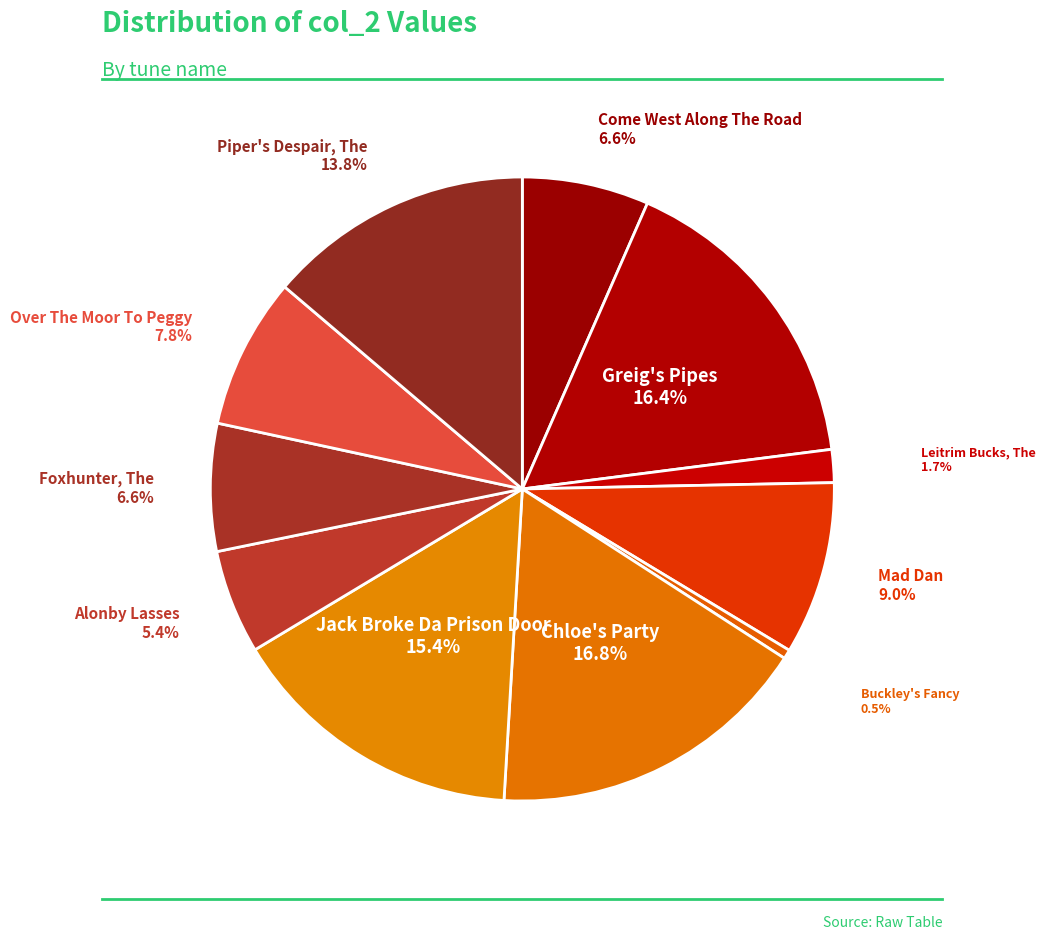

How many slices are in this pie chart?

11